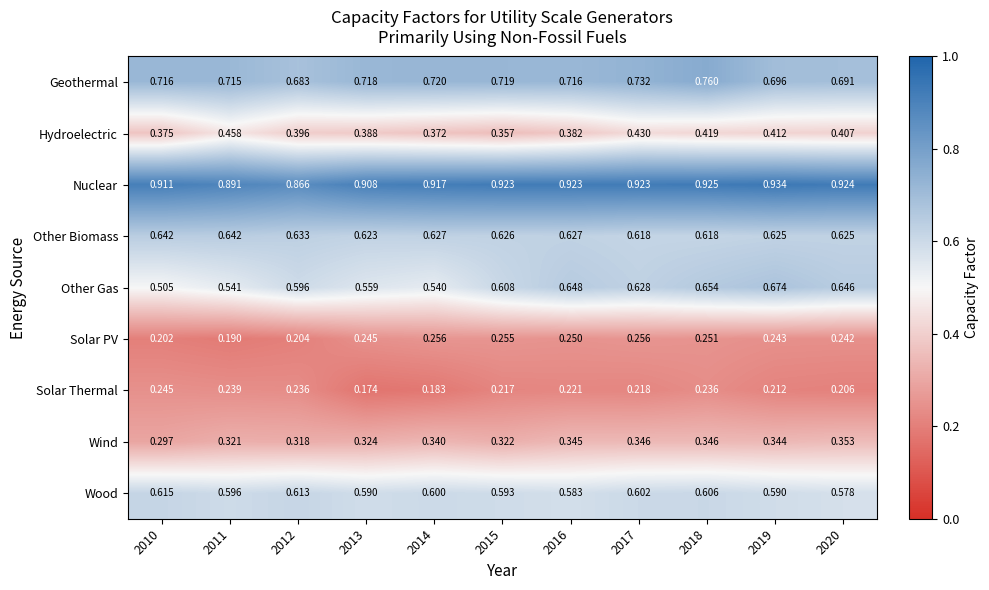

Which series has the largest range (max minus min)?

Other Gas